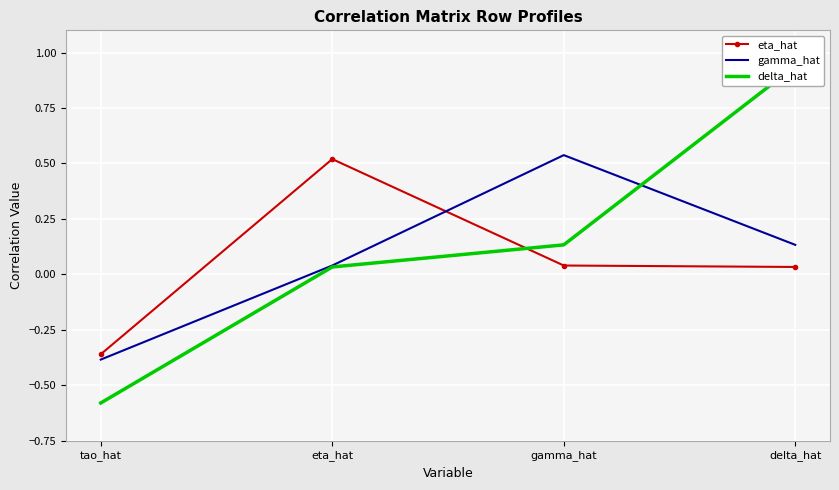

What is the spread (max minus min) of values at tao_hat?

0.2